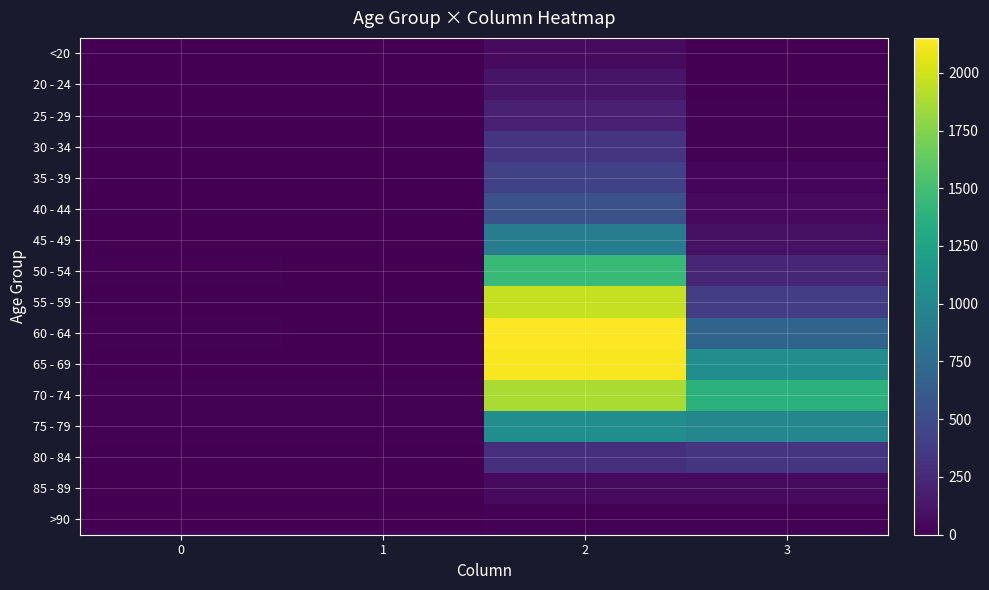

At 3, list the series in order from smallest to largest.

20 - 24, <20, >90, 25 - 29, 30 - 34, 35 - 39, 40 - 44, 85 - 89, 45 - 49, 50 - 54, 80 - 84, 55 - 59, 60 - 64, 75 - 79, 65 - 69, 70 - 74